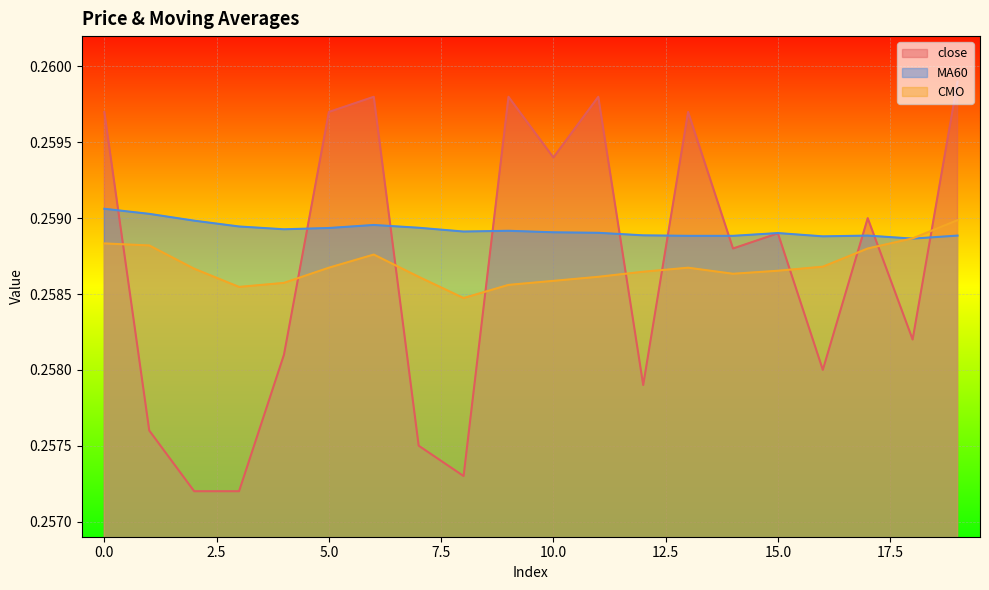

At which label does CMO reach its peak?

19